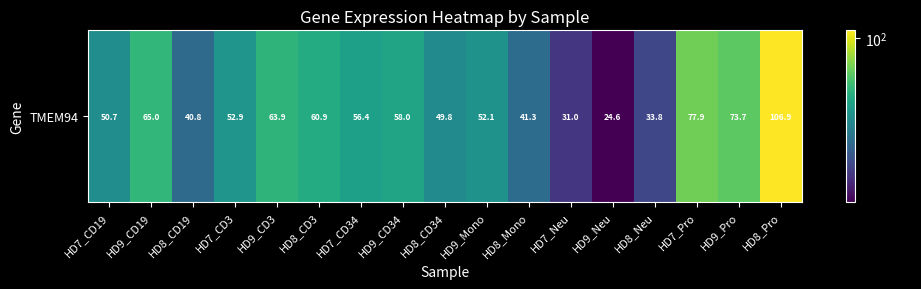

List the labels in order of value, largest first.

HD8_Pro, HD7_Pro, HD9_Pro, HD9_CD19, HD9_CD3, HD8_CD3, HD9_CD34, HD7_CD34, HD7_CD3, HD9_Mono, HD7_CD19, HD8_CD34, HD8_Mono, HD8_CD19, HD8_Neu, HD7_Neu, HD9_Neu